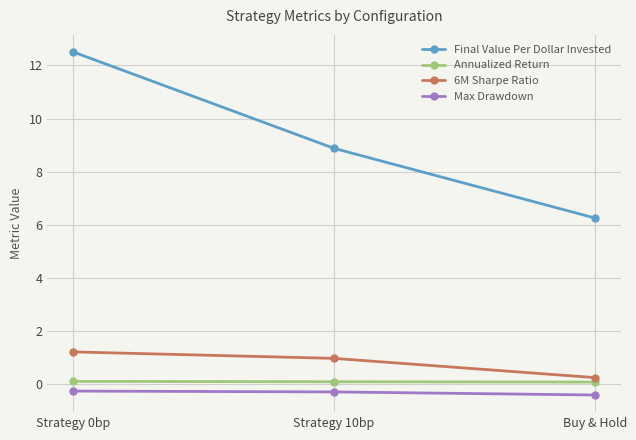

Reading left to right, list all the values displayed in this chart.

Final Value Per Dollar Invested: Strategy 0bp=12.5	Strategy 10bp=8.9	Buy & Hold=6.3
Annualized Return: Strategy 0bp=0.1	Strategy 10bp=0.1	Buy & Hold=0.1
6M Sharpe Ratio: Strategy 0bp=1.2	Strategy 10bp=1.0	Buy & Hold=0.2
Max Drawdown: Strategy 0bp=-0.3	Strategy 10bp=-0.3	Buy & Hold=-0.4